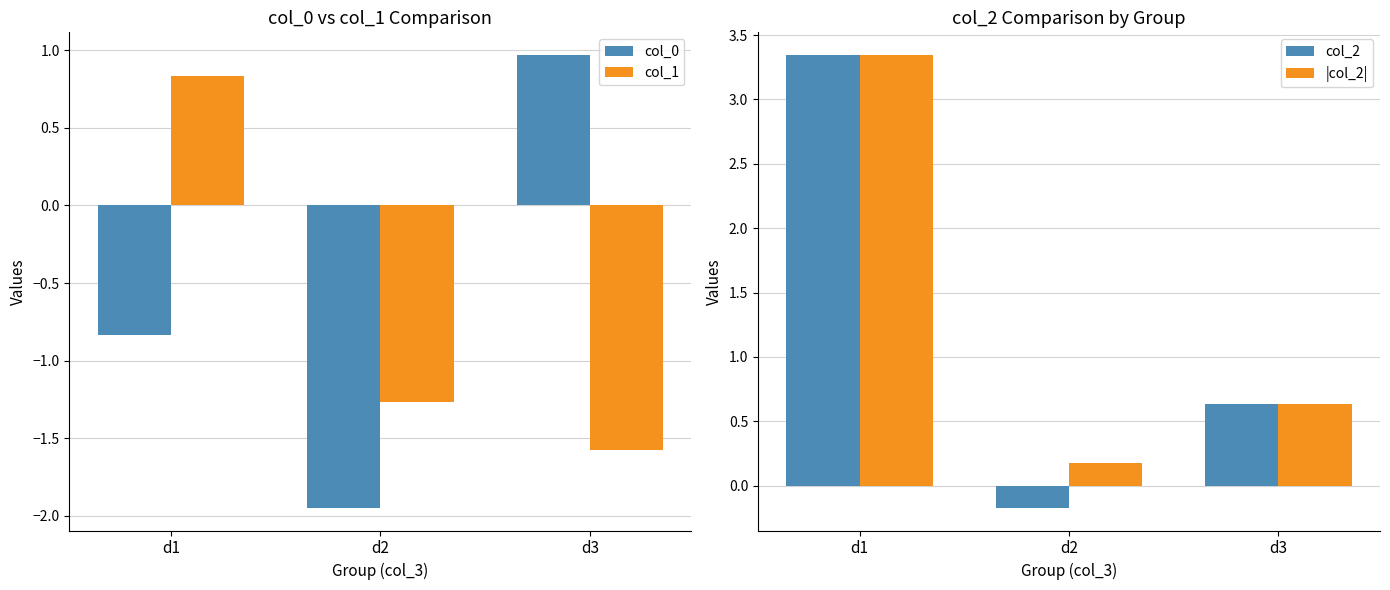

Reading left to right, transcribe all the data shown in this chart.

col_0: -0.8	-2.0	1.0
col_1: 0.8	-1.3	-1.6
col_2: 3.3	-0.2	0.6
|col_2|: 3.3	0.2	0.6